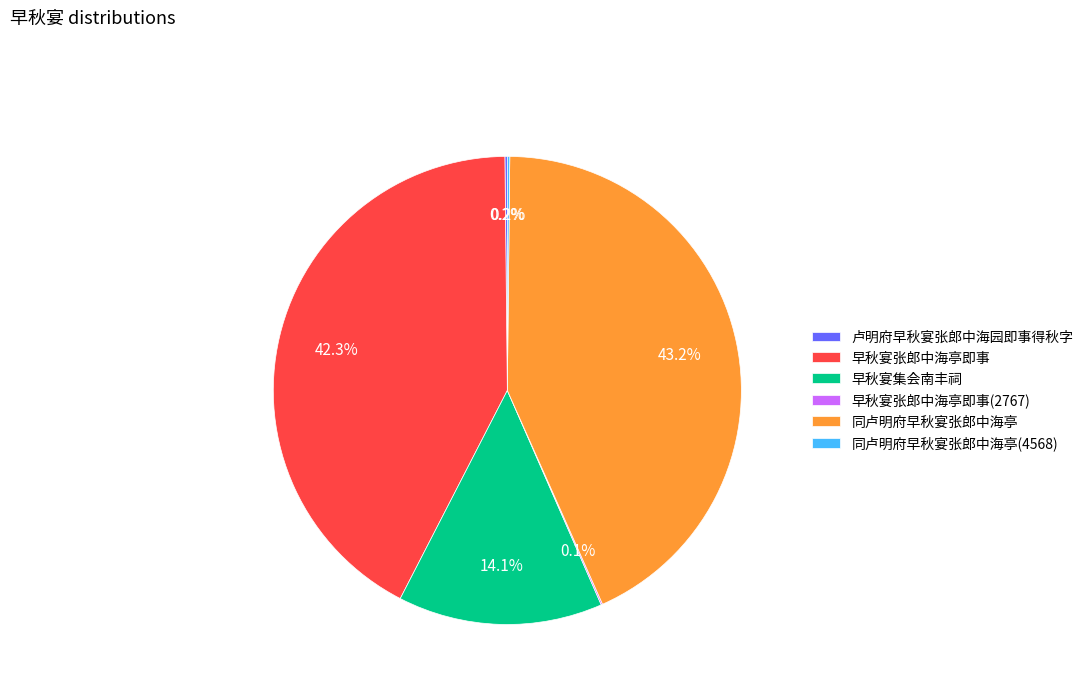

To the nearest percent, what is the average slice percentage?

17%